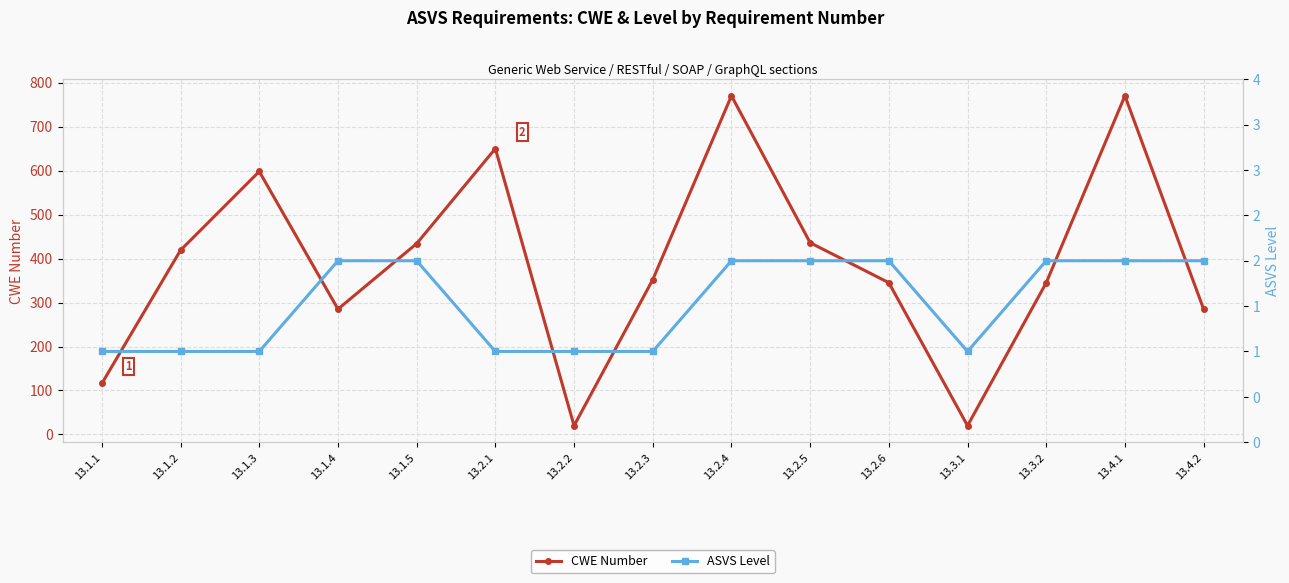

Rank the categories by ASVS Level value from lowest to highest.

13.1.1, 13.1.2, 13.1.3, 13.2.1, 13.2.2, 13.2.3, 13.3.1, 13.1.4, 13.1.5, 13.2.4, 13.2.5, 13.2.6, 13.3.2, 13.4.1, 13.4.2